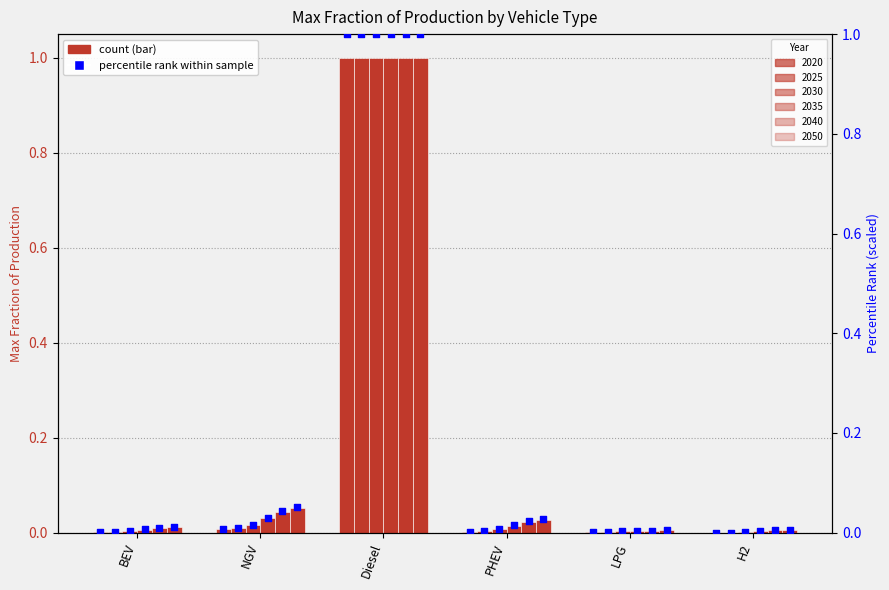

What are all the series names shown in the legend?

2020, 2025, 2030, 2035, 2040, 2050